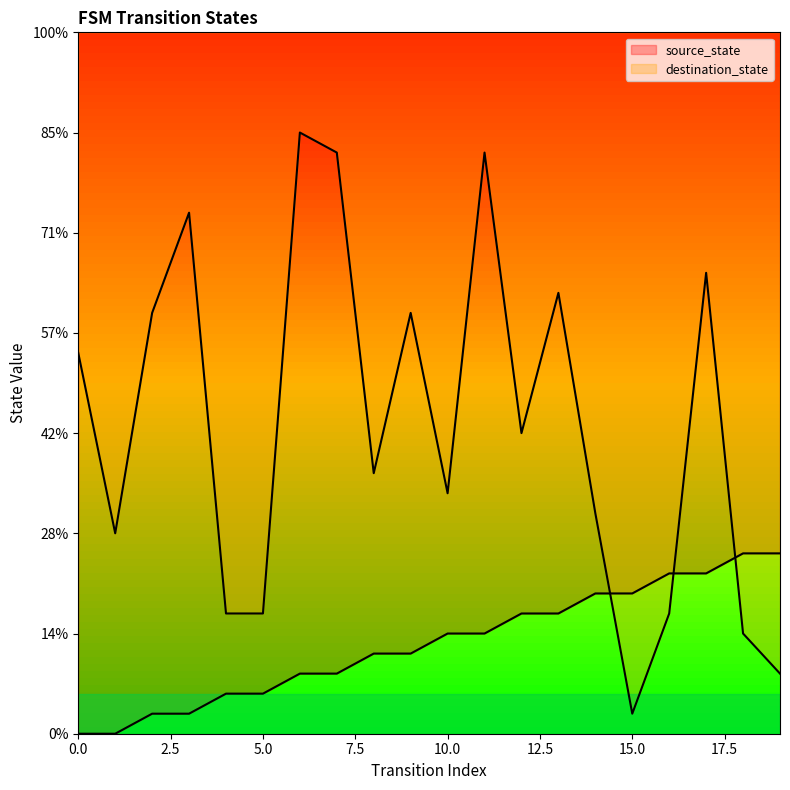

The destination_state series shows 10 at 1. True or false?

True